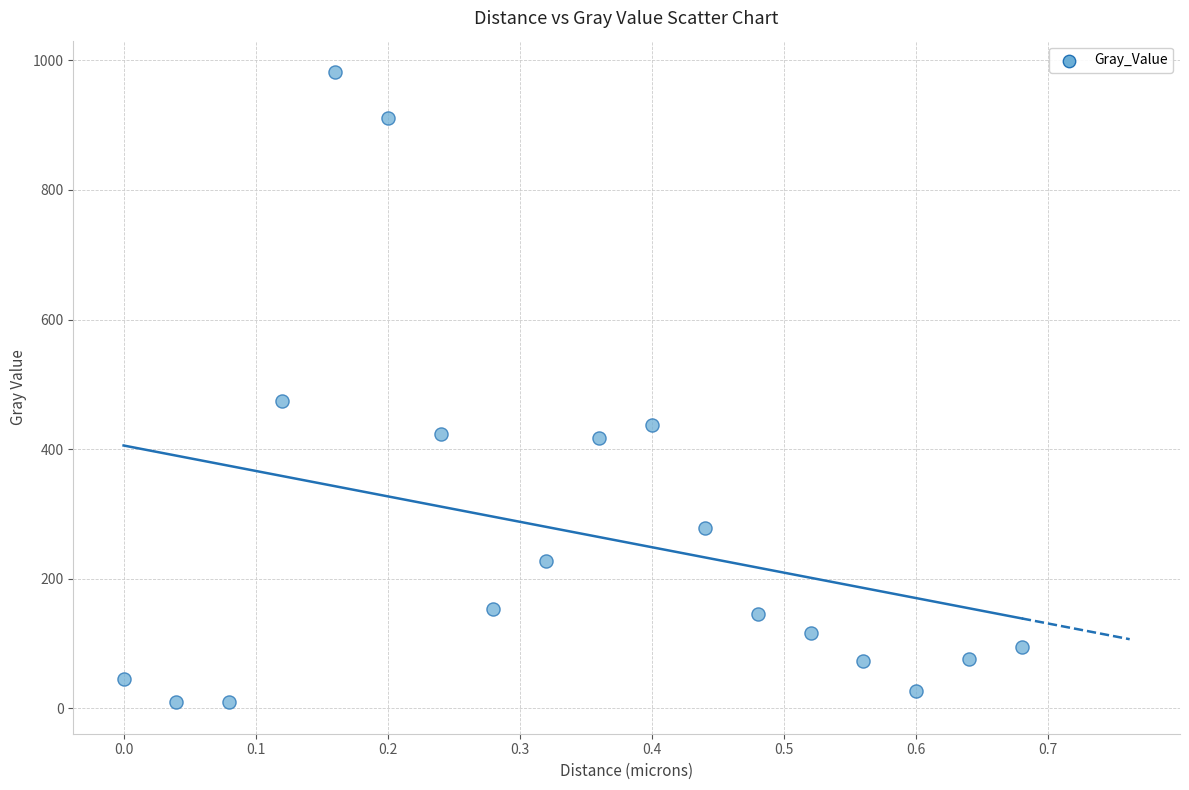

What is the range of Y values (max minus min)?

972.6